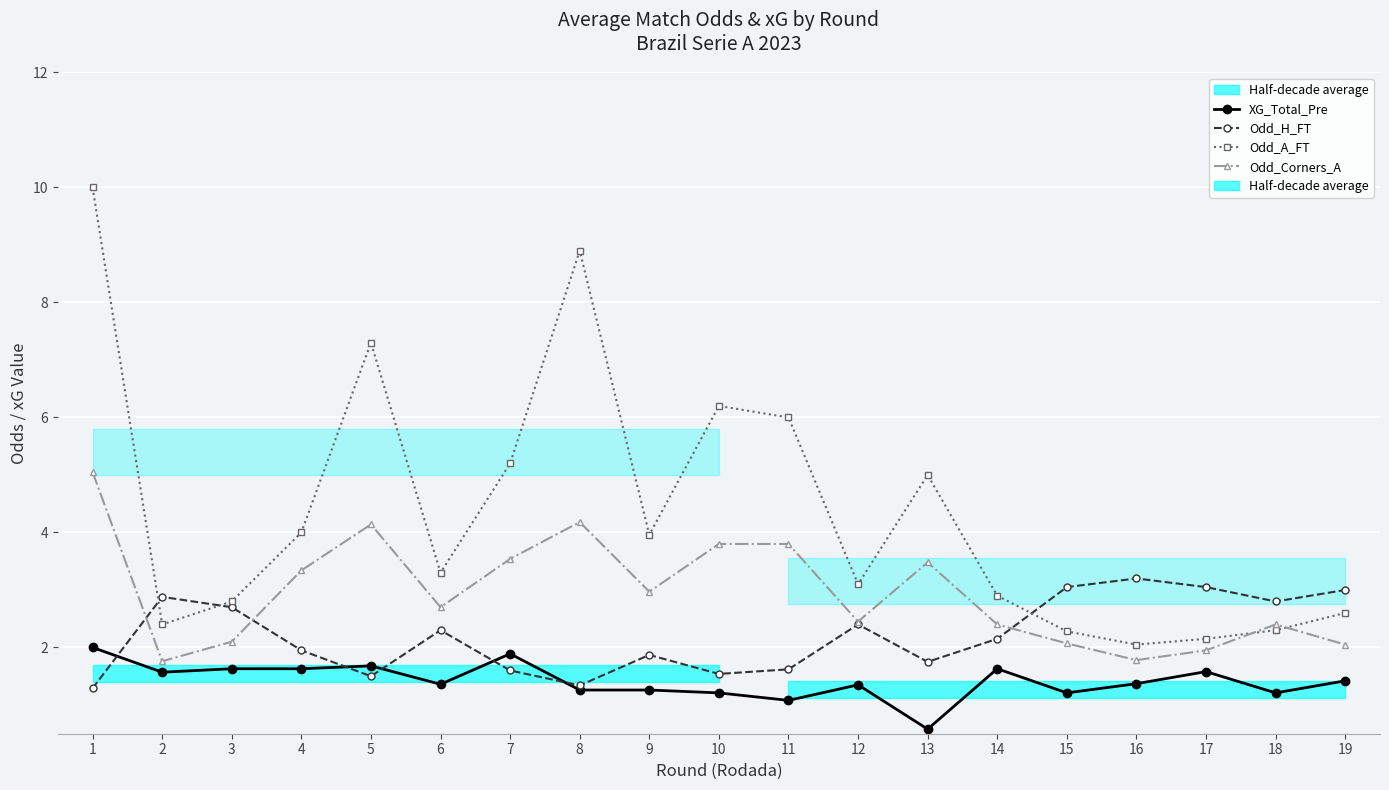

Which category has the lowest value across all series?

13